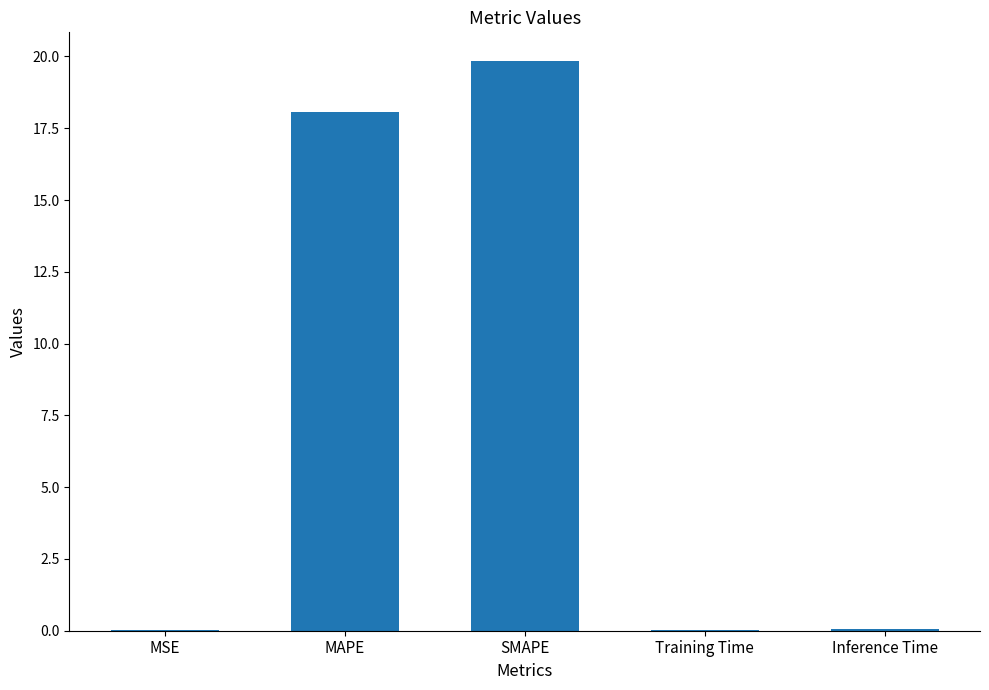

The chart shows a value of 19.8 at SMAPE. True or false?

True